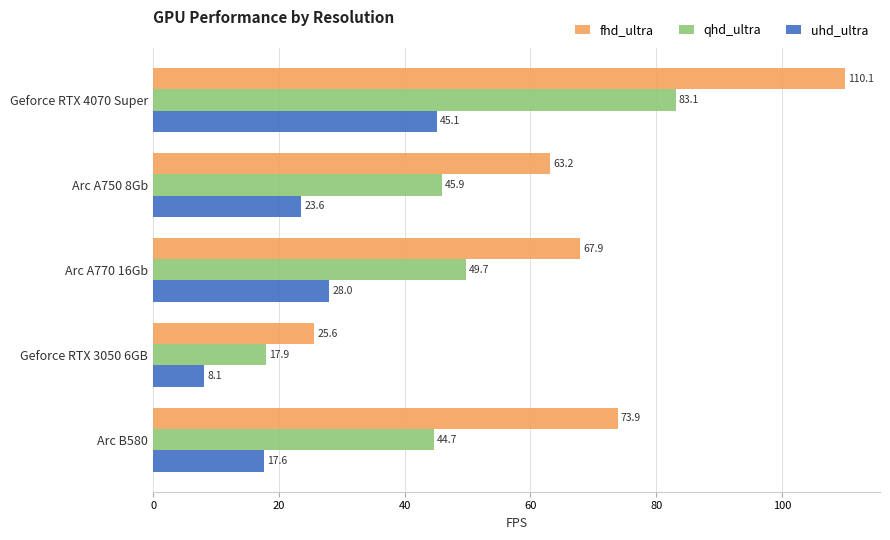

Read the uhd_ultra value at Arc A770 16Gb.

28.0